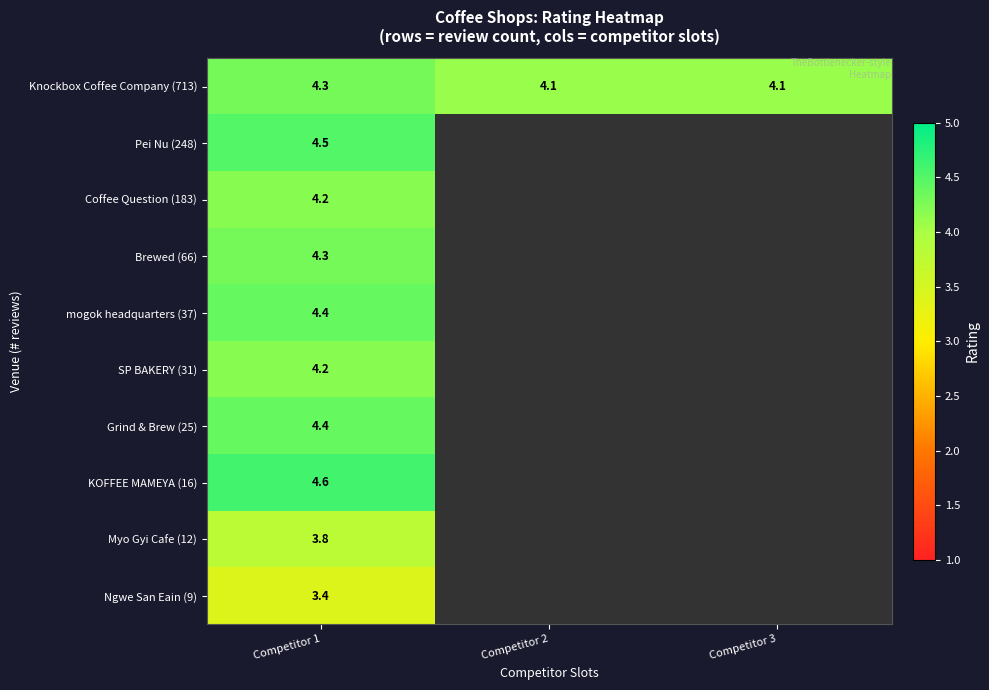

The mogok headquarters (37) series shows 4.4 at Competitor 1. True or false?

True